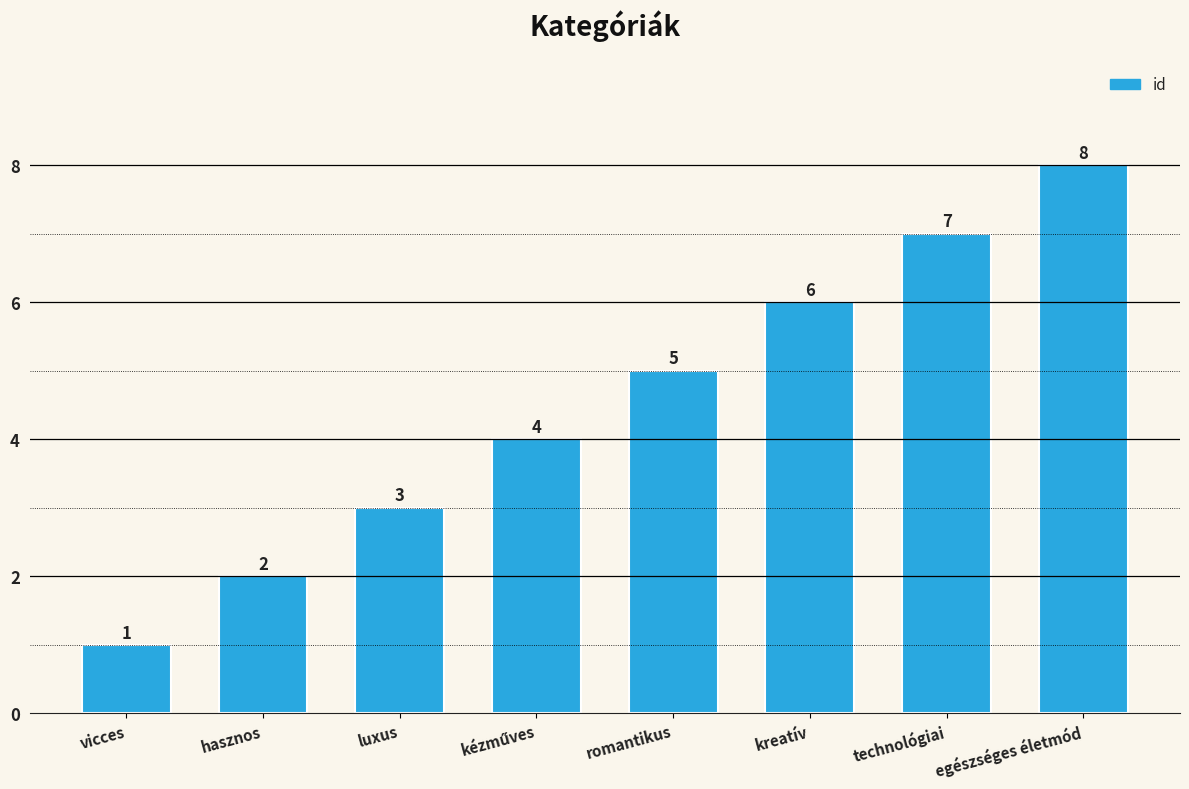

True or false: the data shows 1 at vicces.

True